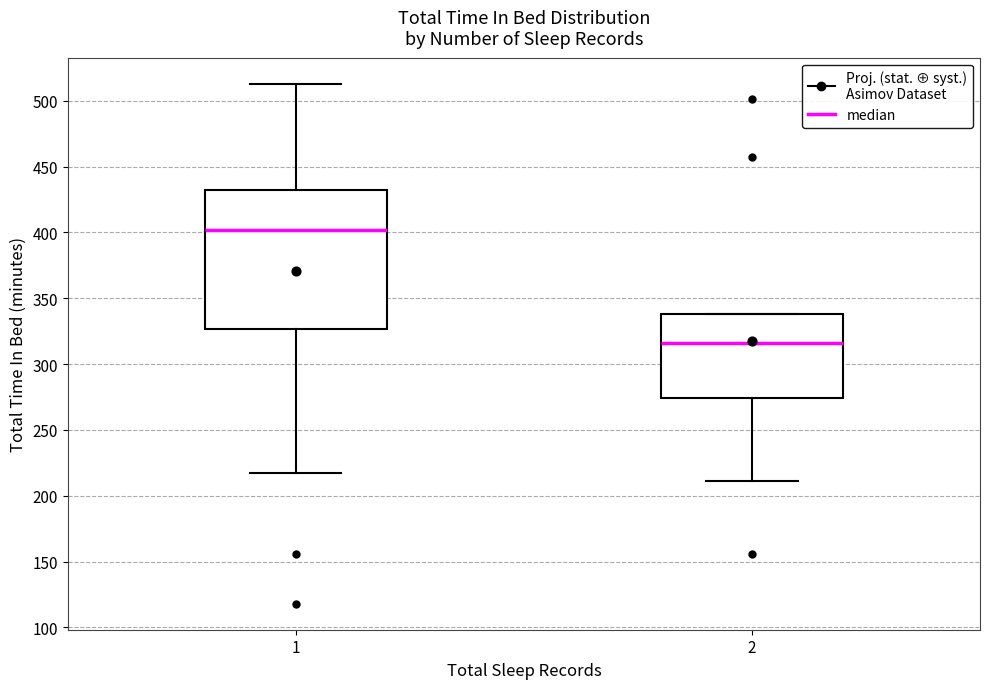

Where does the median line of the box at x = 1 sit on the y-axis? The values are not printed on the chart, so give them approximately, as read against the axis.

400